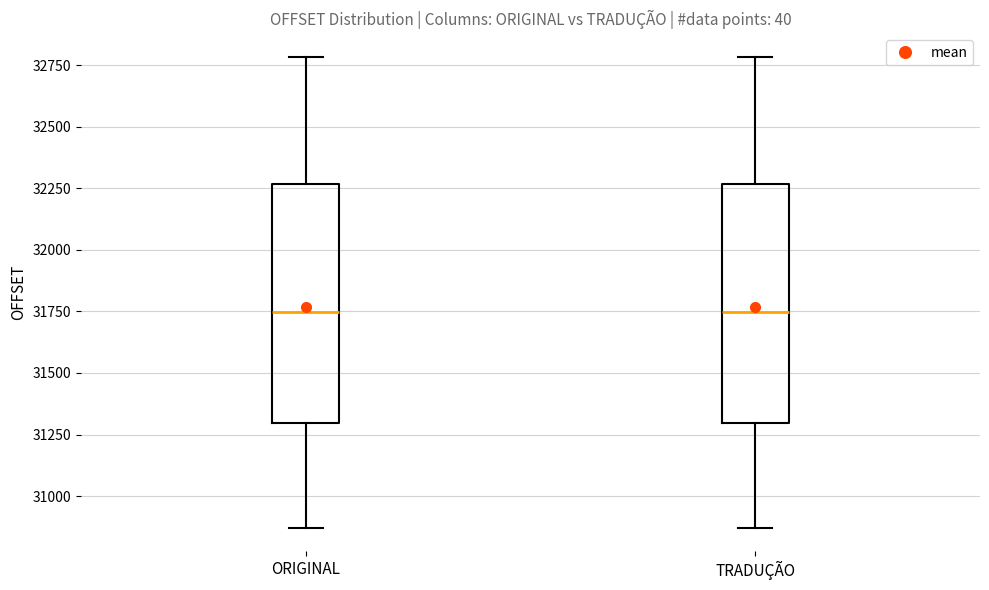

Reading left to right, transcribe this box plot: for each box, give where its median line is, the range the box spans, and where its two whiskers end, as read against the y-axis. The values are not printed on the chart, so give them approximately, as read against the axis.

ORIGINAL: median 31750, box 31300 to 32250, whiskers 30850 to 32800
TRADUÇÃO: median 31750, box 31300 to 32250, whiskers 30850 to 32800